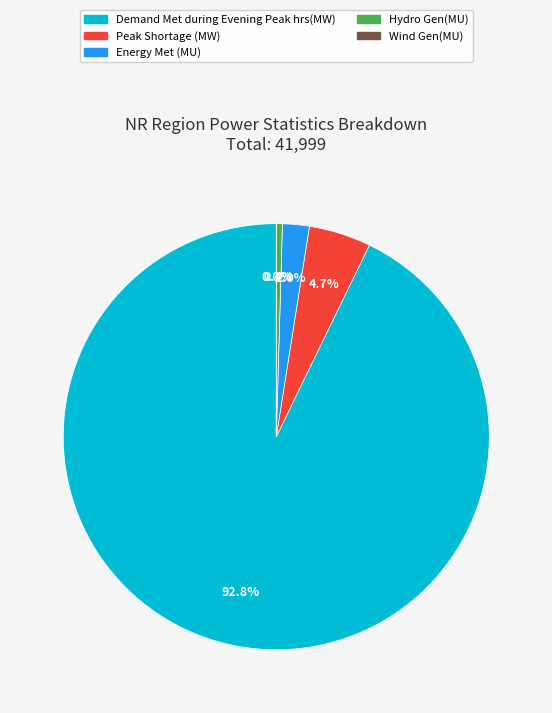

What percentage is NOT represented by Energy Met (MU)?

98.0%